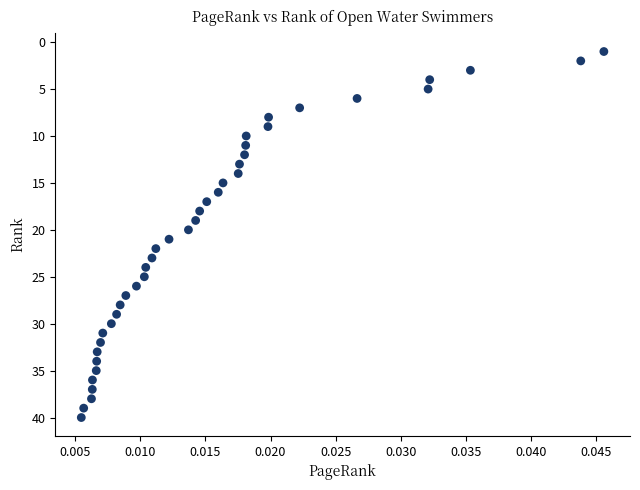

What is the range of Y values (max minus min)?

39